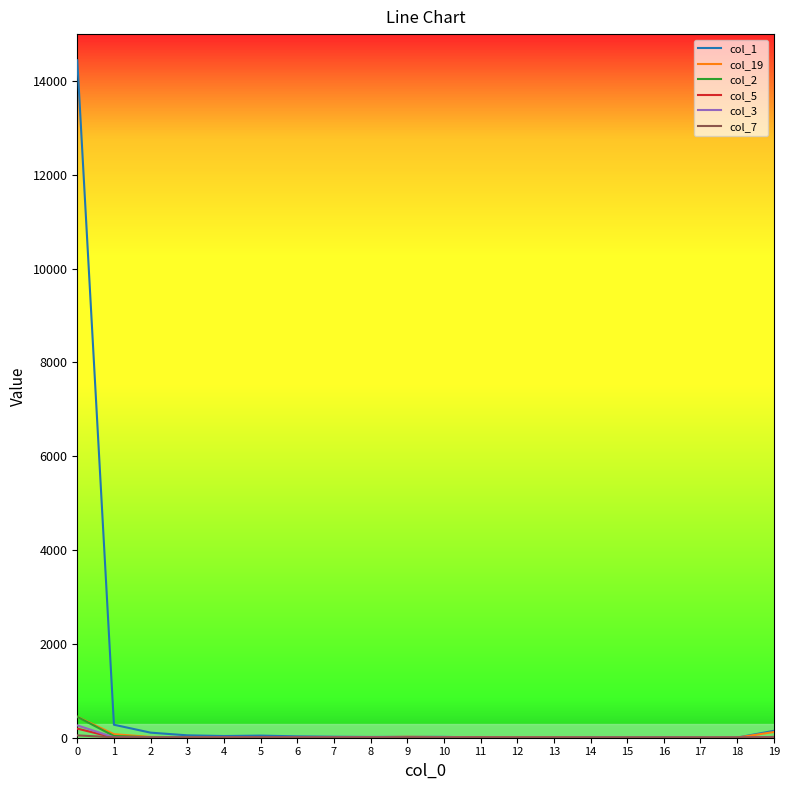

Which series has the widest spread of values?

col_1